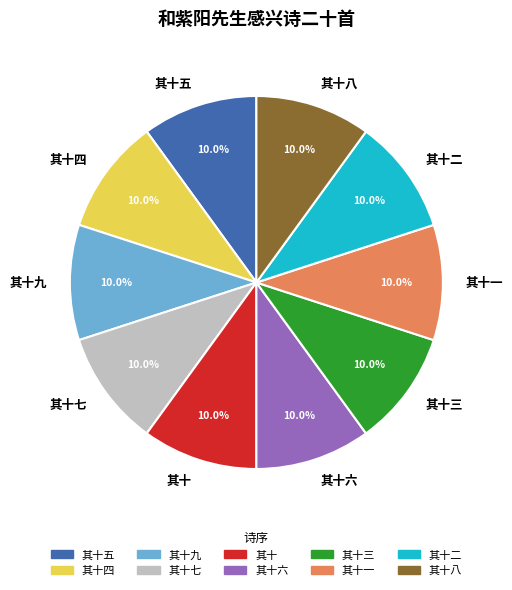

Is there any slice that represents more than half of the pie?

No